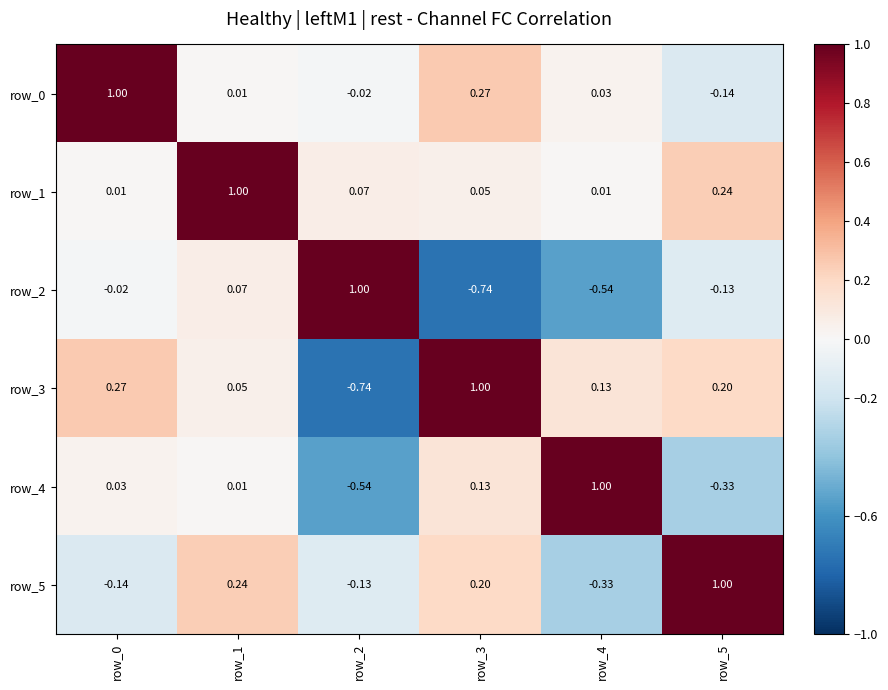

What is the difference between the highest and lowest values at row_2?

1.7